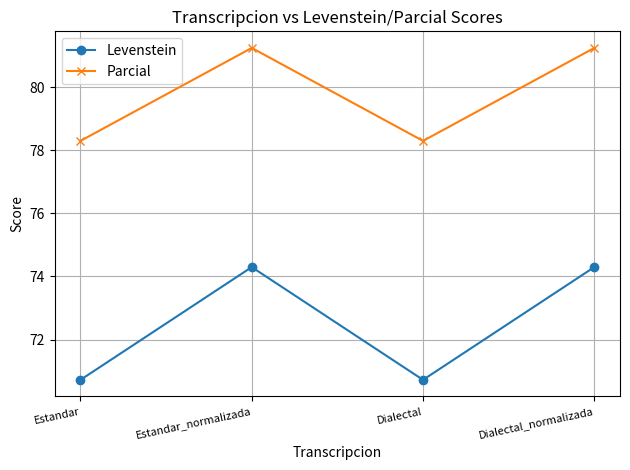

List the series in order of their peak value, lowest first.

Levenstein, Parcial